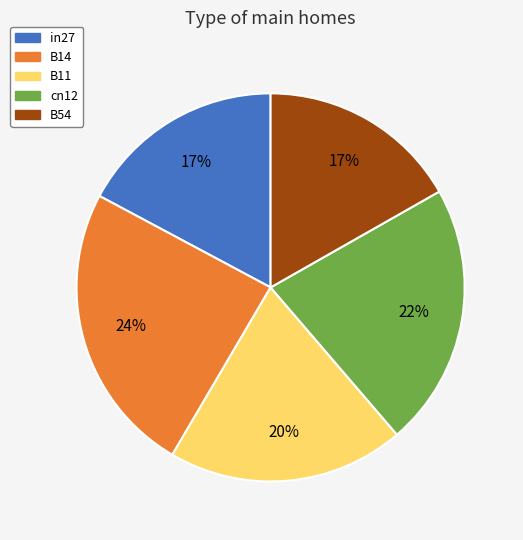

Is the sum of B14 and B54 greater than half?

No